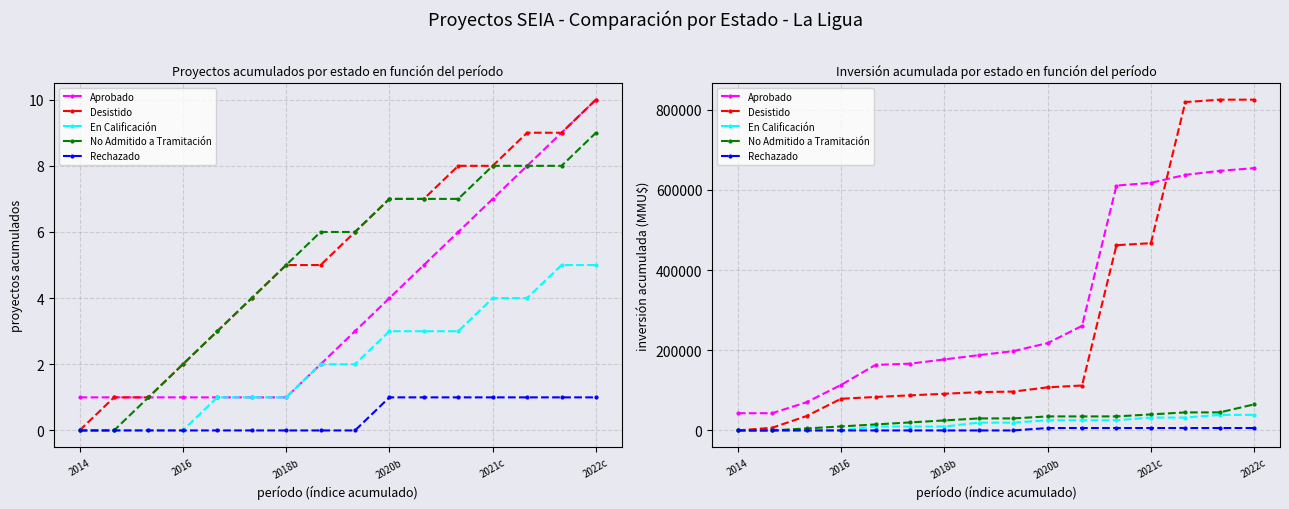

The En Calificación series shows 35650 at 11. True or false?

False